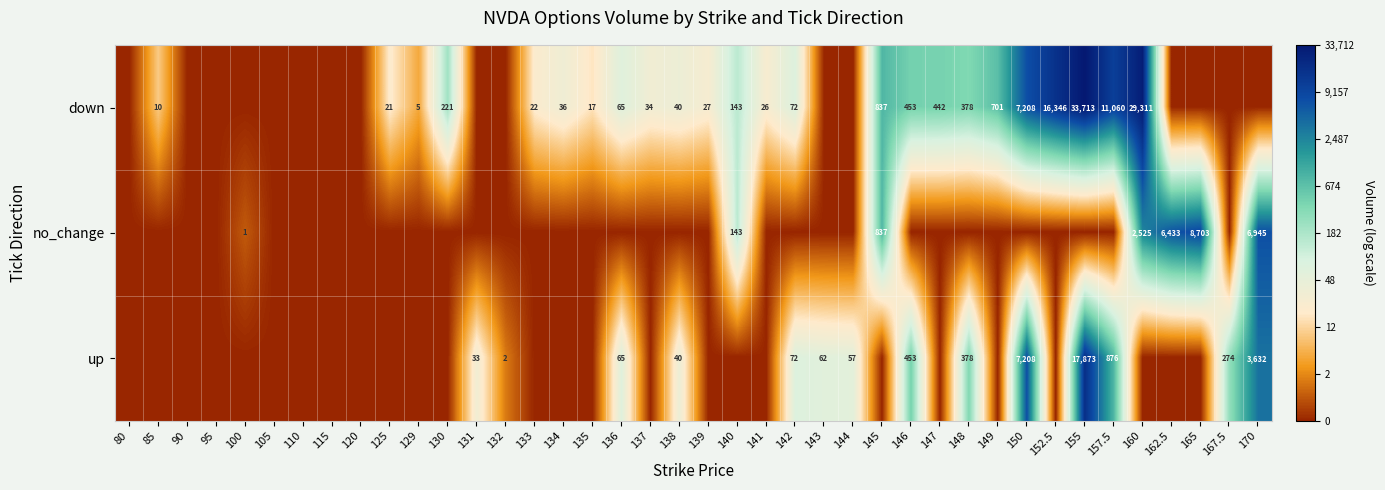

The value of down at 148 is 527. True or false?

False